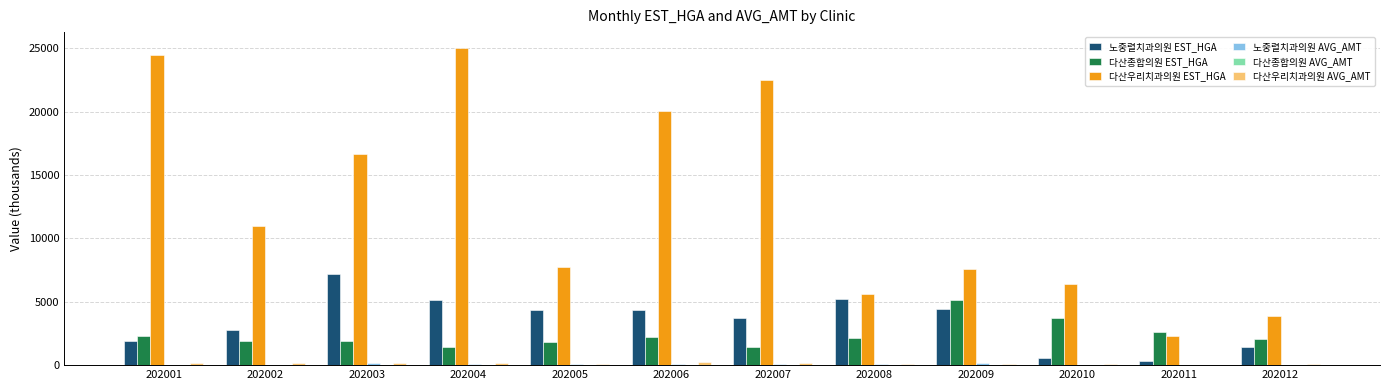

Between 202003 and 202011, which series saw the biggest shift?

다산우리치과의원 EST_HGA